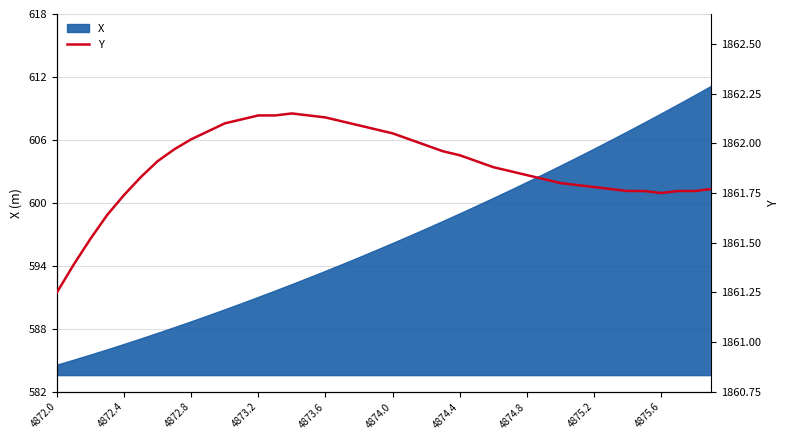

Does the chart have visible grid lines?

Yes